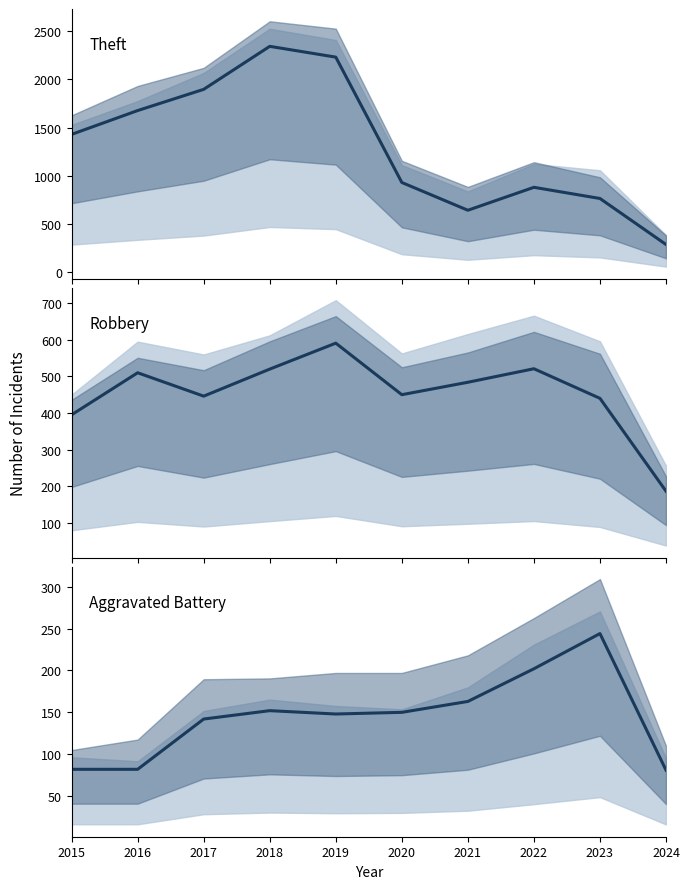

Rank the series by their average value, from highest to lowest.

Theft, Robbery, Aggravated Battery